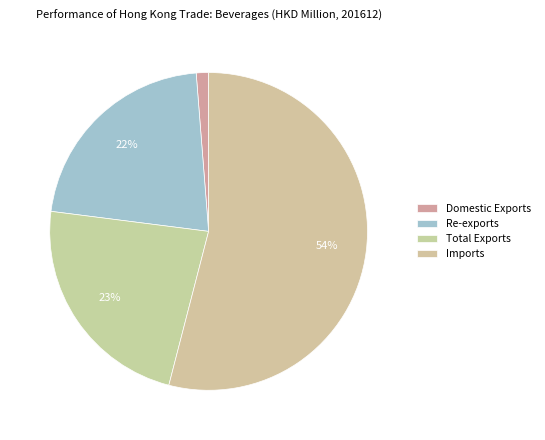

True or false: Domestic Exports accounts for 1% of the total.

True